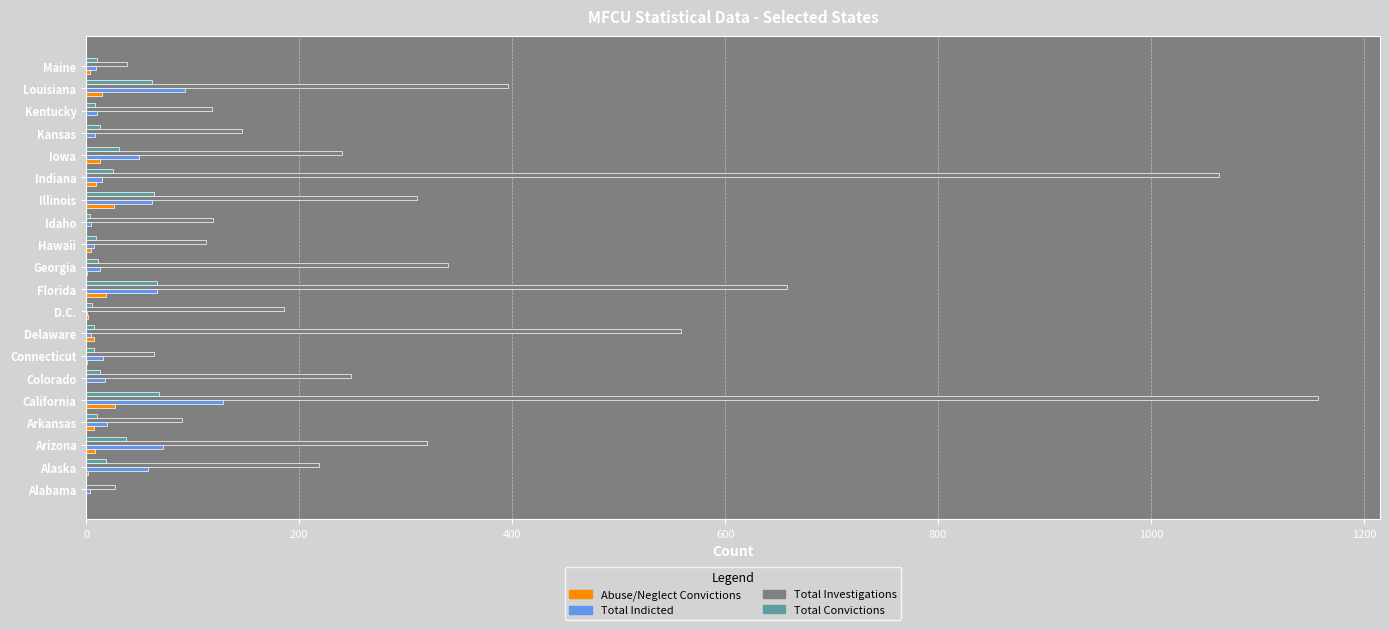

Which label corresponds to the largest value in the chart?

California